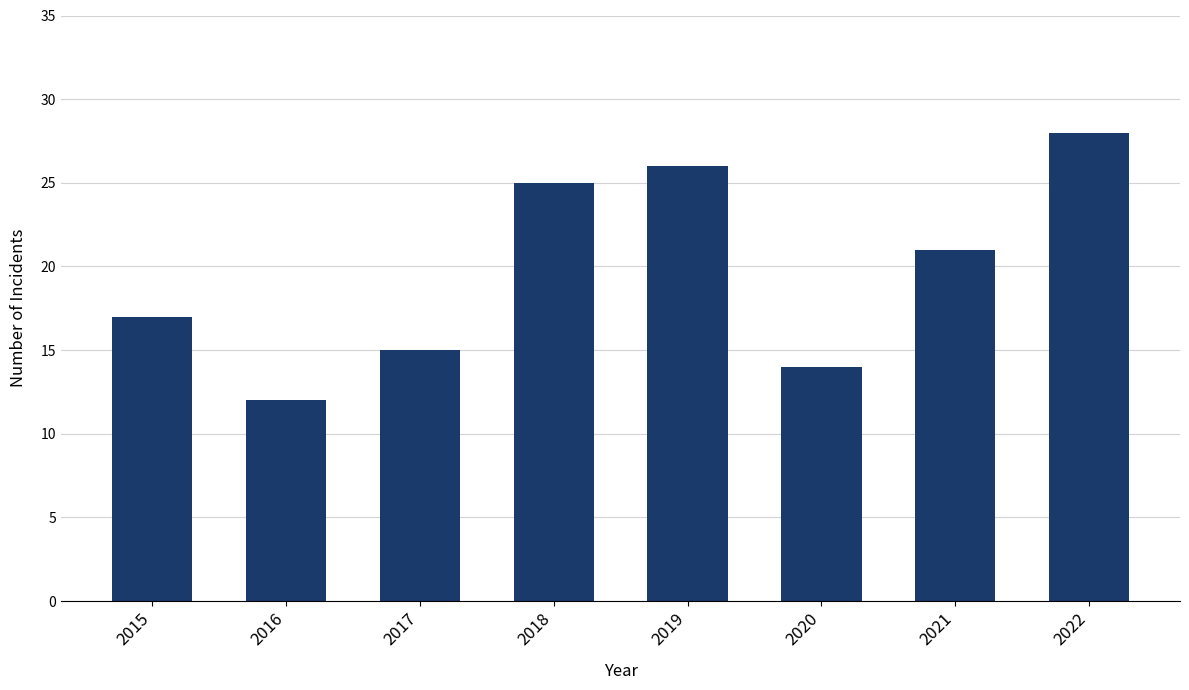

What is the greatest value displayed?

28